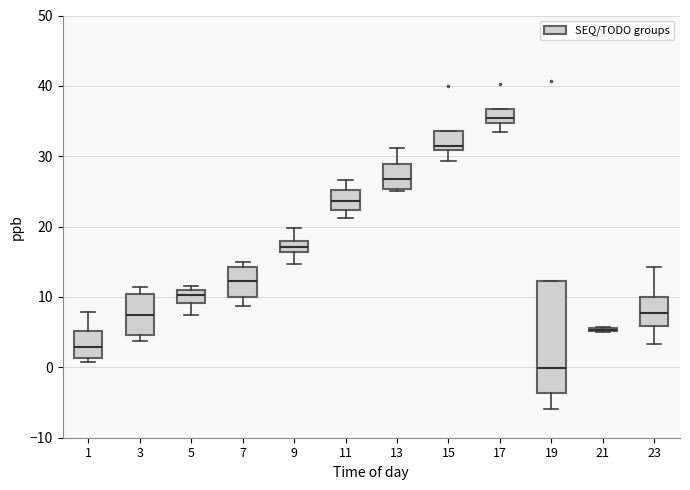

Where does the median line of the box at x = 1 sit on the y-axis? The values are not printed on the chart, so give them approximately, as read against the axis.

3